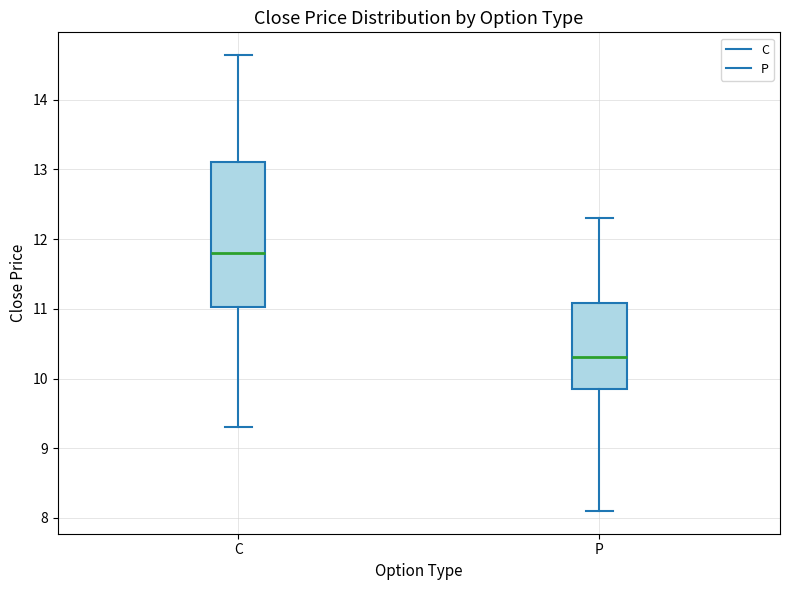

Reading left to right, read every box against the y-axis: the position of its median line, the range the box covers, and the ends of its whiskers. The values are not printed on the chart, so give them approximately, as read against the axis.

C: median 11.8, box 11.0 to 13.1, whiskers 9.3 to 14.6
P: median 10.3, box 9.9 to 11.1, whiskers 8.1 to 12.3